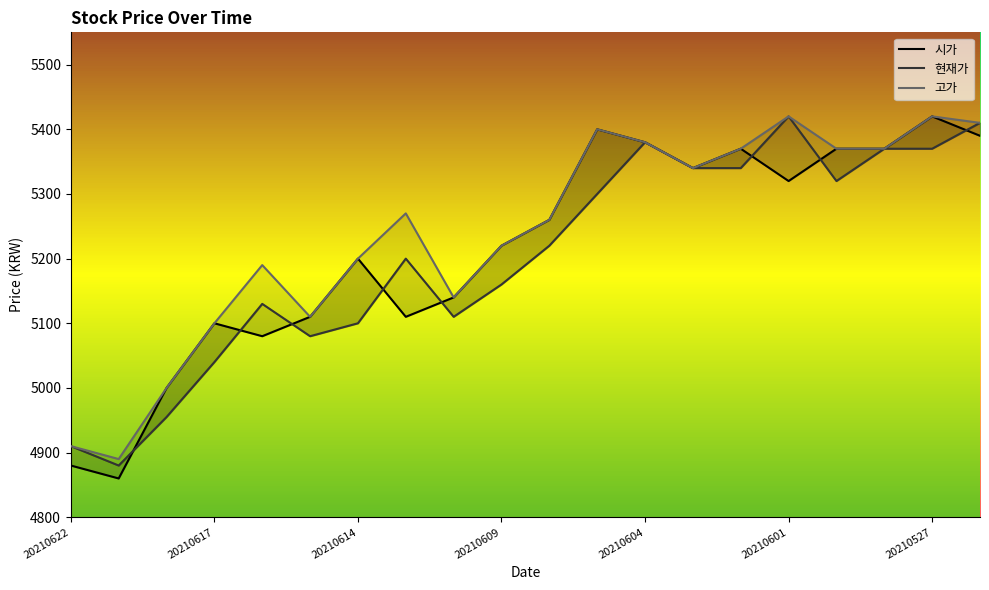

Reading left to right, list all the values displayed in this chart.

현재가: 20210622=4910	20210621=4880	20210618=4955	20210617=5040	20210616=5130	20210615=5080	20210614=5100	20210611=5200	20210610=5110	20210609=5160	20210608=5220	20210607=5300	20210604=5380	20210603=5340	20210602=5340	20210601=5420	20210531=5320	20210528=5370	20210527=5370	20210526=5410
고가: 20210622=4910	20210621=4890	20210618=5000	20210617=5100	20210616=5190	20210615=5110	20210614=5200	20210611=5270	20210610=5140	20210609=5220	20210608=5260	20210607=5400	20210604=5380	20210603=5340	20210602=5370	20210601=5420	20210531=5370	20210528=5370	20210527=5420	20210526=5410
시가: 20210622=4880	20210621=4860	20210618=5000	20210617=5100	20210616=5080	20210615=5110	20210614=5200	20210611=5110	20210610=5140	20210609=5220	20210608=5260	20210607=5400	20210604=5380	20210603=5340	20210602=5370	20210601=5320	20210531=5370	20210528=5370	20210527=5420	20210526=5390